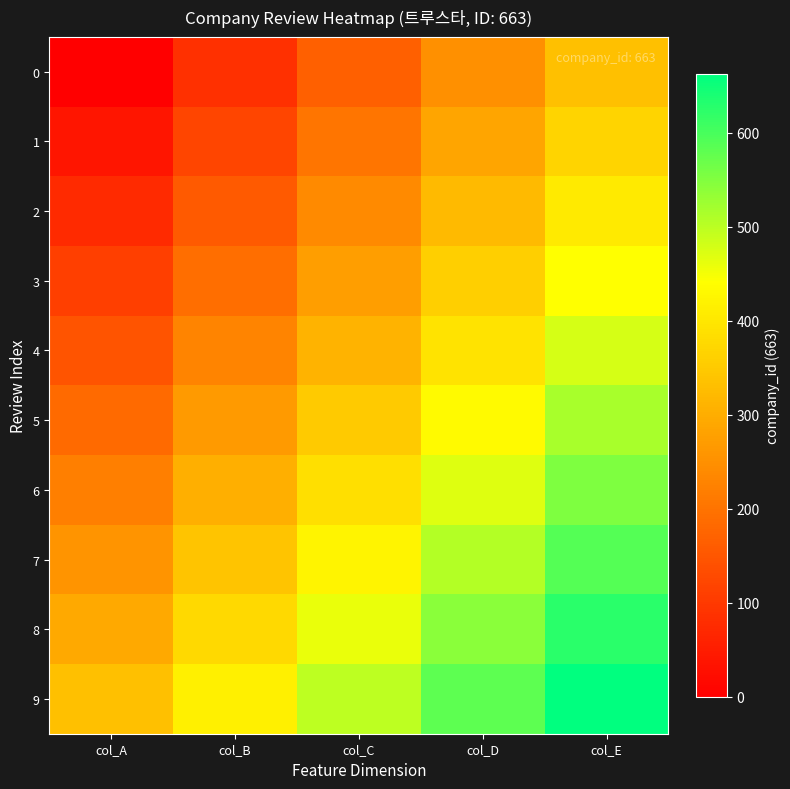

At which category is the sum across all series the highest?

col_E